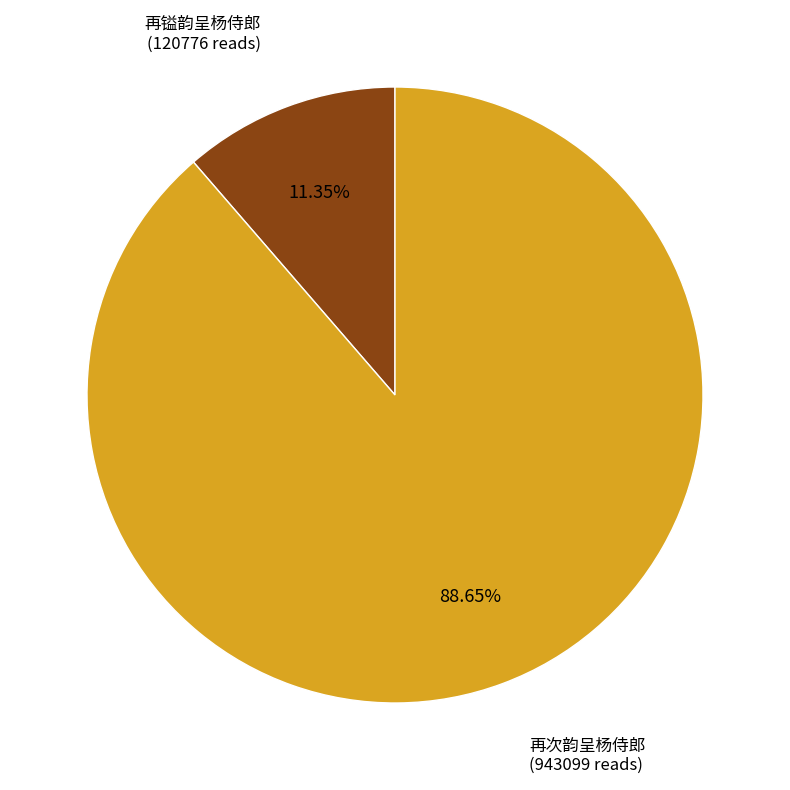

Is 再次韵呈杨侍郎 the majority of the pie?

Yes